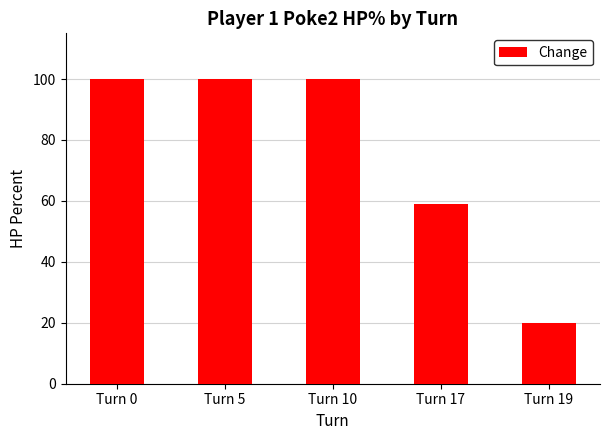

What is the difference between the values at Turn 0 and Turn 19?

80